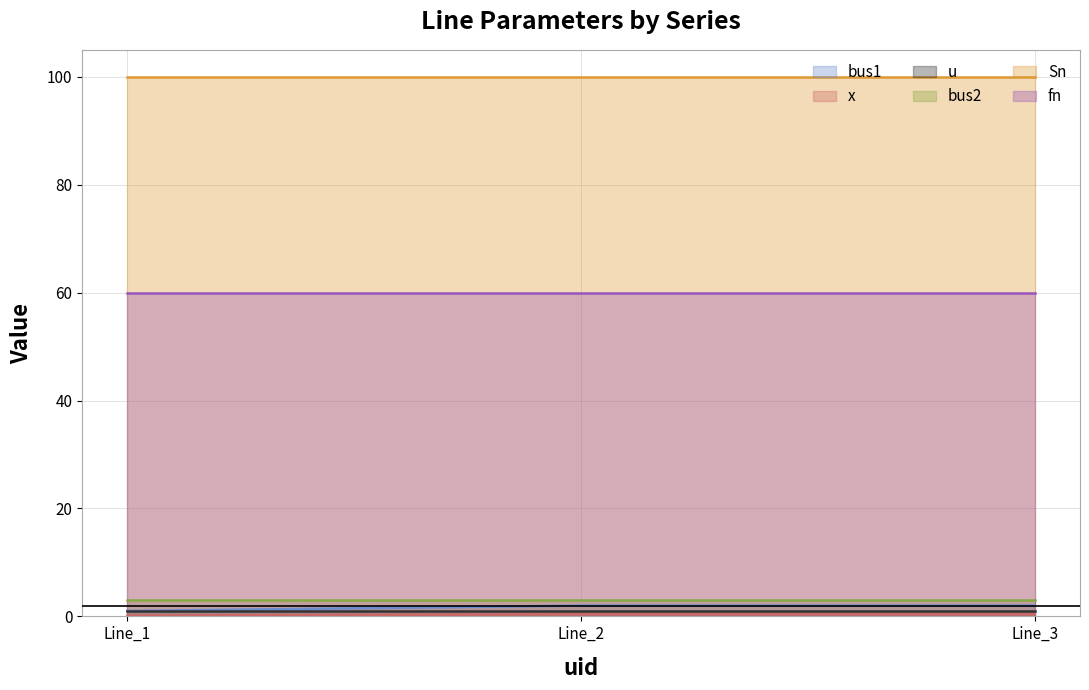

Is the value of fn at Line_1 greater than the value of u at Line_2?

Yes